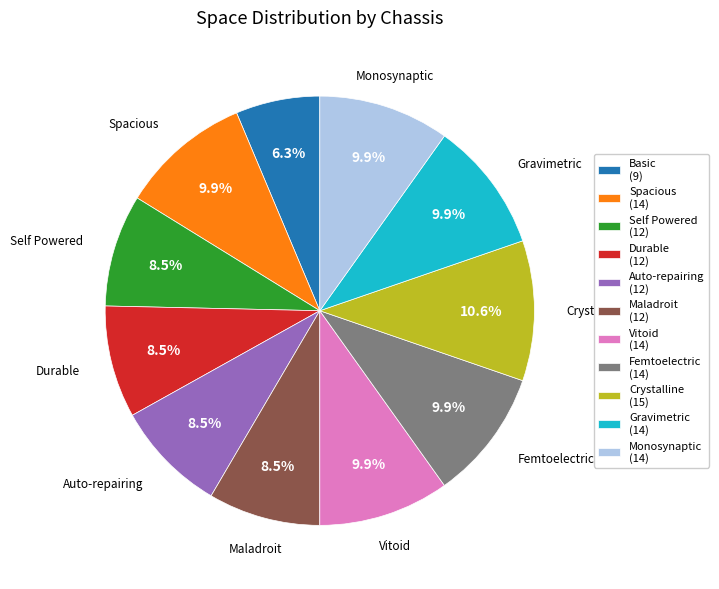

Is there any slice that represents more than half of the pie?

No